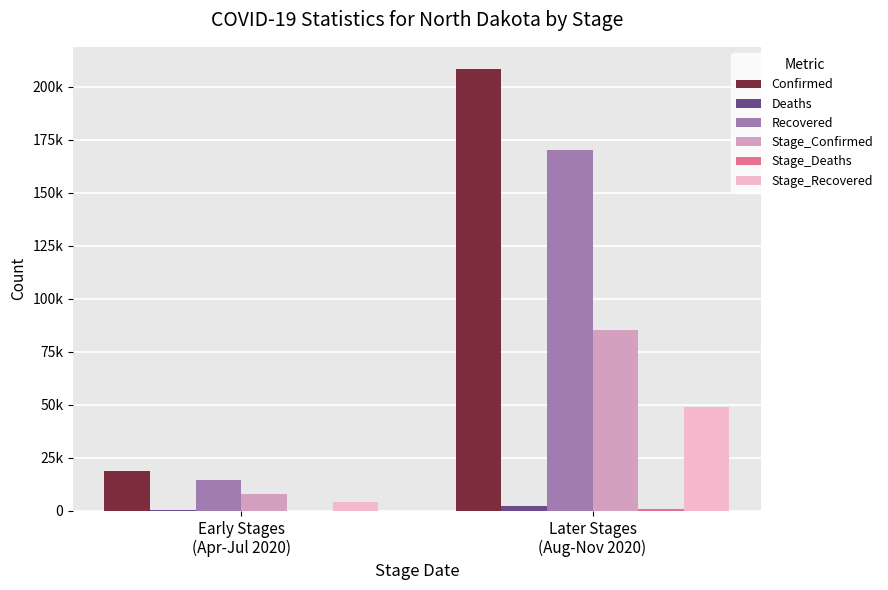

True or false: Confirmed has a value of 208440 at Later Stages
(Aug-Nov 2020).

True